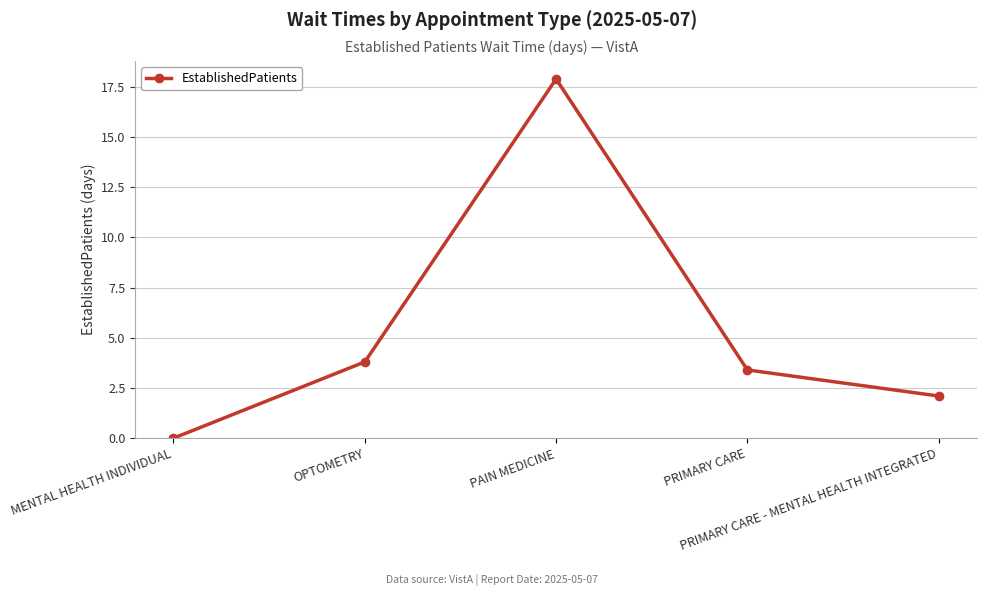

List the labels in order of value, smallest first.

MENTAL HEALTH INDIVIDUAL, PRIMARY CARE - MENTAL HEALTH INTEGRATED, PRIMARY CARE, OPTOMETRY, PAIN MEDICINE